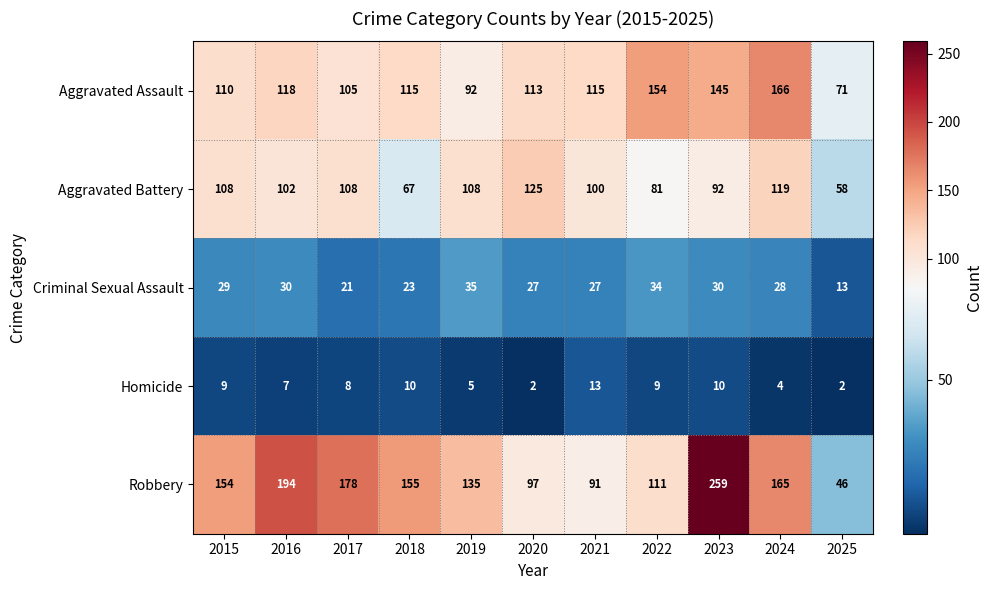

What is the difference between the maximum and minimum values in the Homicide series?

11